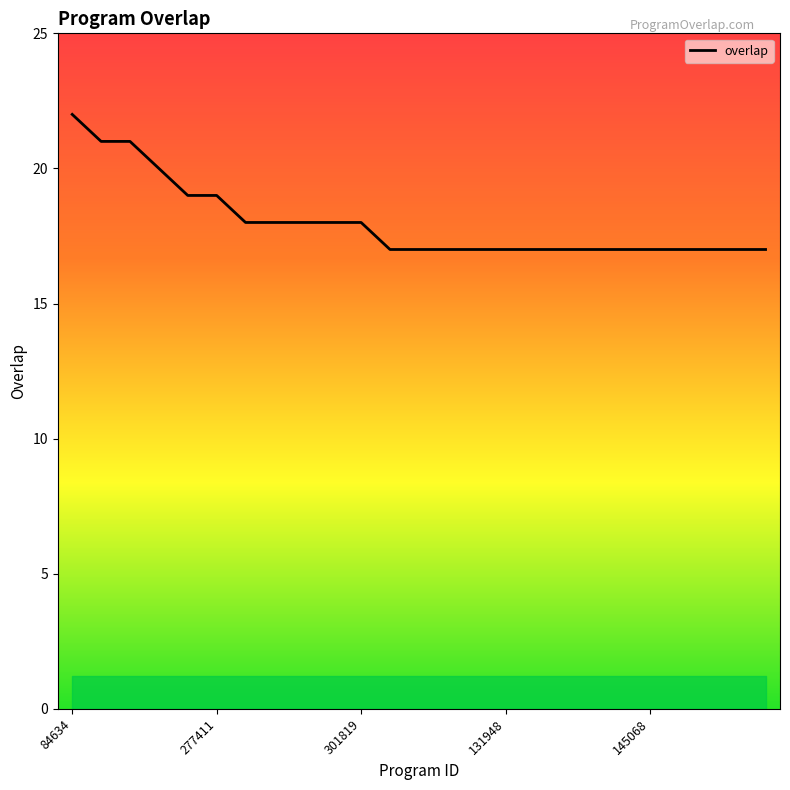

What is the smallest value displayed?

17